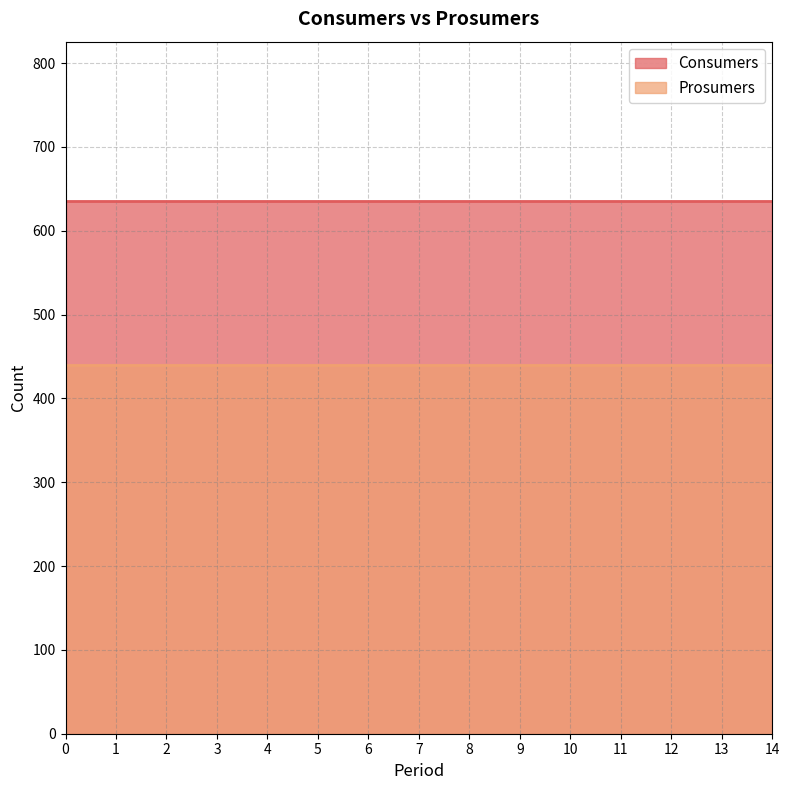

Read the Consumers value at 9.

635